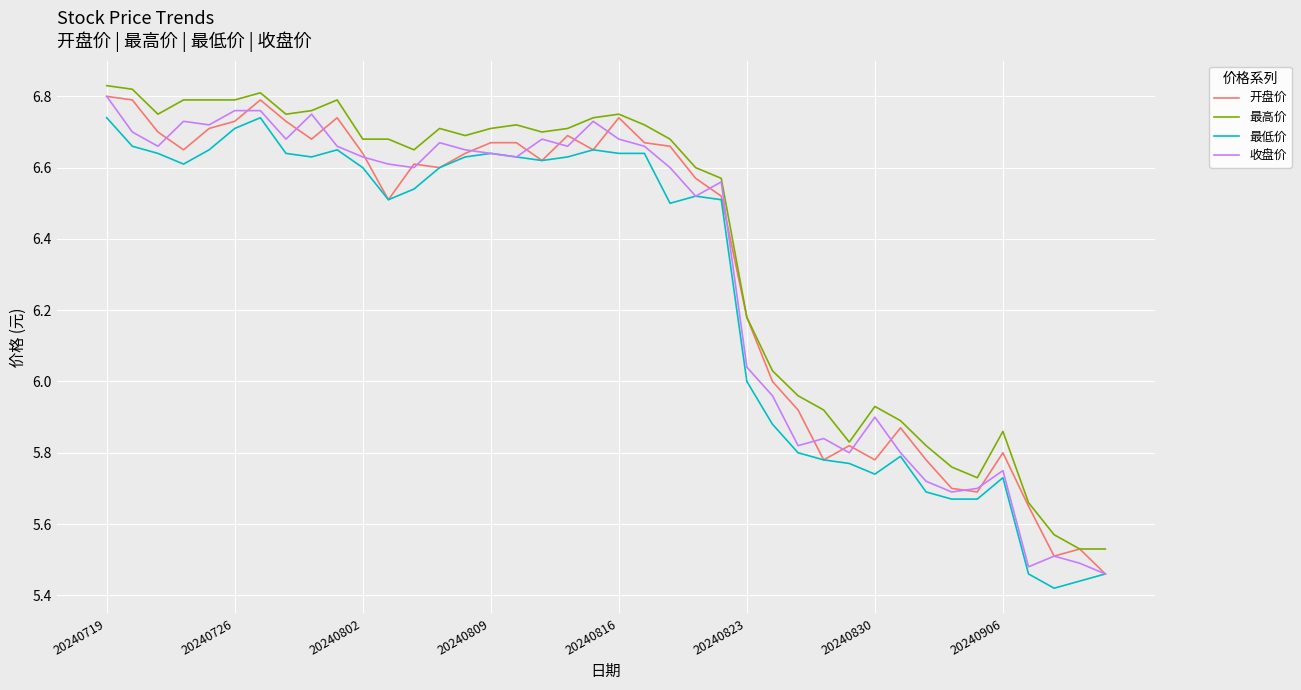

True or false: 最高价 and 最低价 intersect in this chart.

False